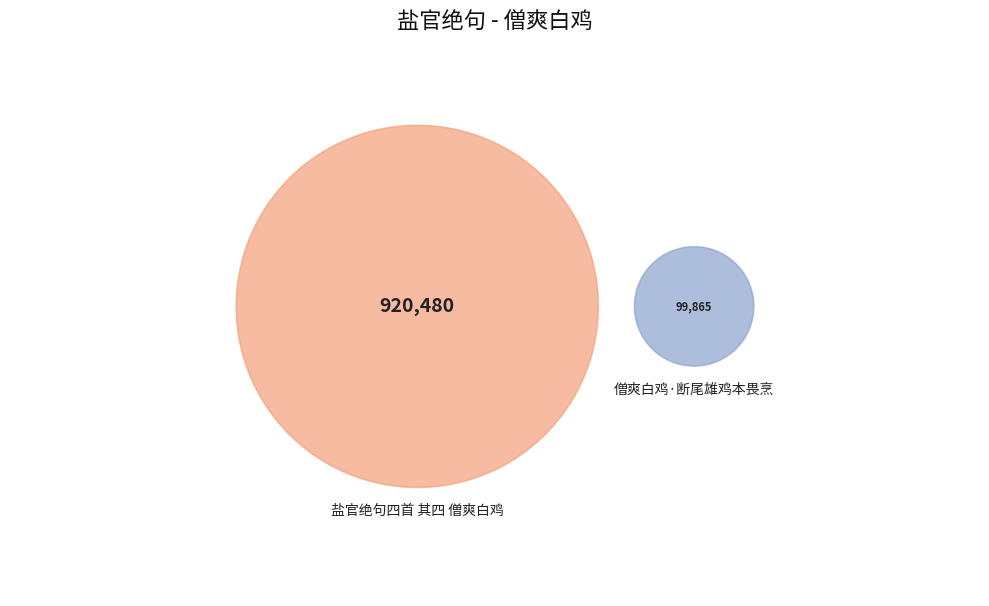

Which slice is the smallest?

僧爽白鸡·断尾雄鸡本畏烹